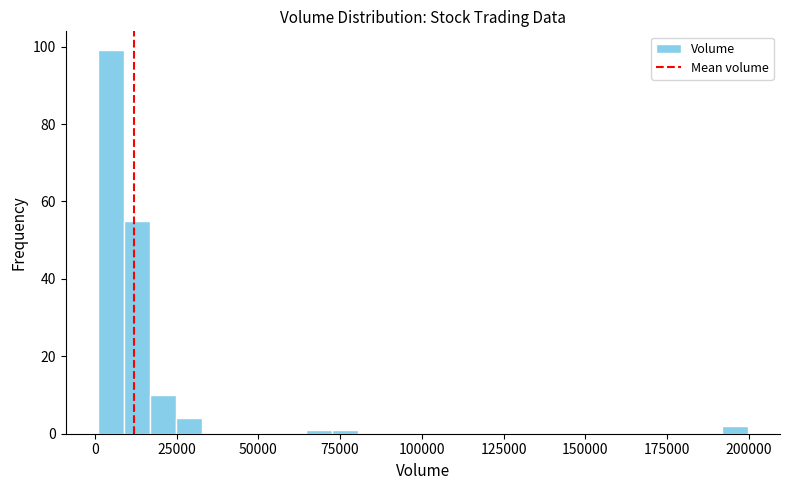

Read against the x-axis, roughly where is the centre of the tallest bar?

5000